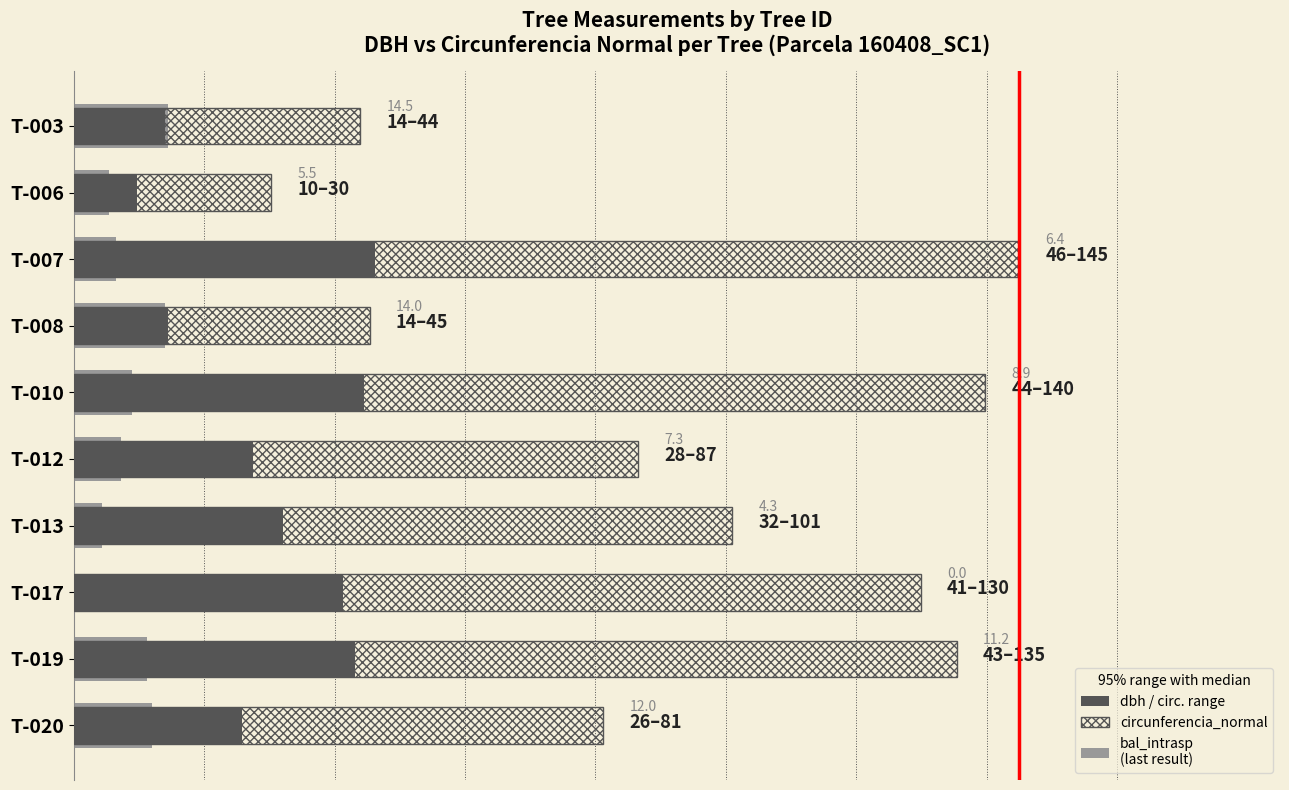

What are all the series names shown in the legend?

bal_intrasp (last result), dbh, circunferencia_normal